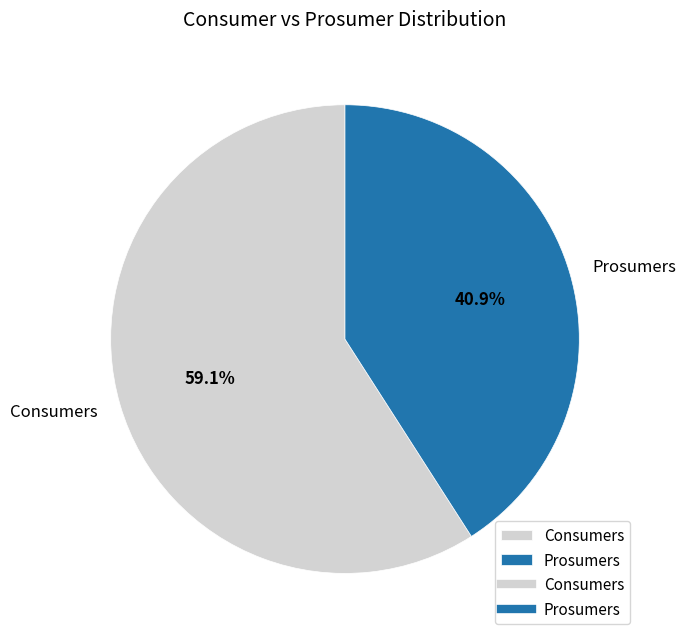

To the nearest percent, what portion does Prosumers represent?

41%